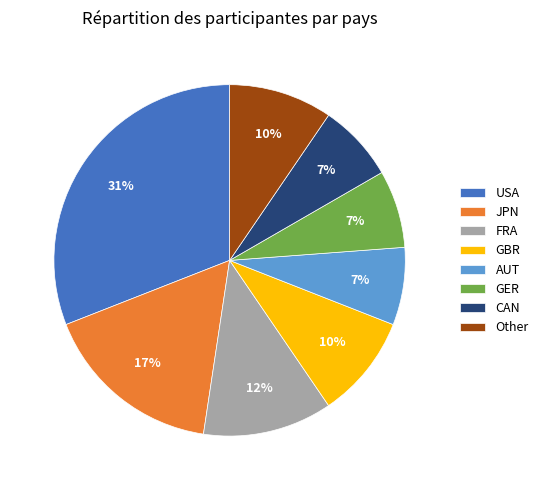

Which has a higher value, USA or GBR?

USA